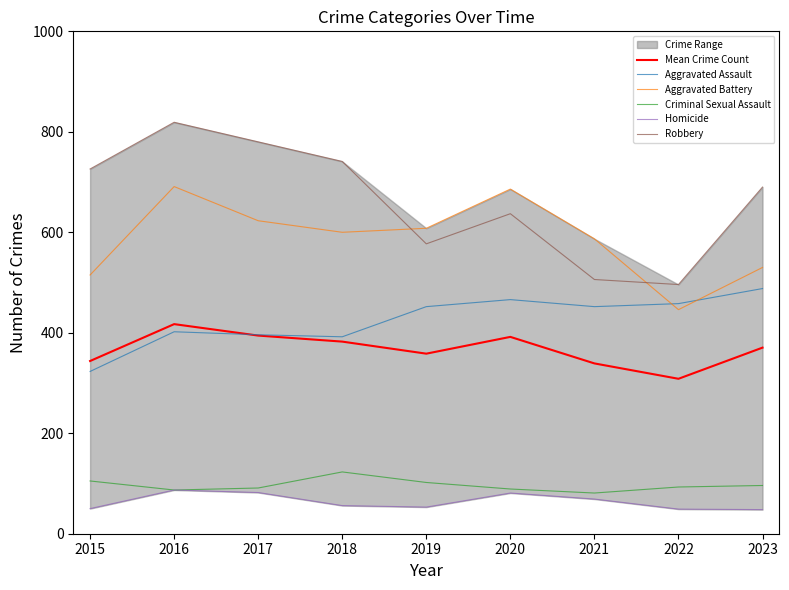

How many data points in Aggravated Assault are less than 452?

4